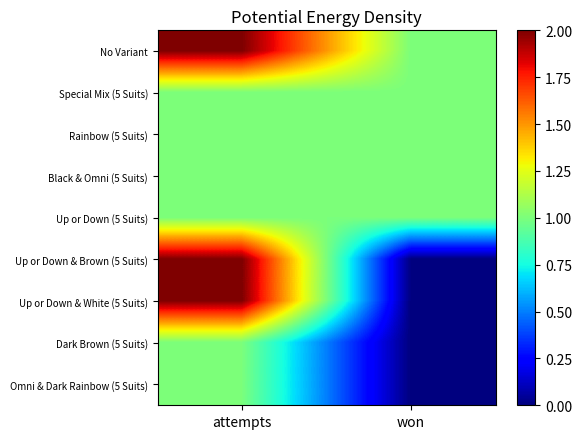

Reading left to right, what are all the values shown in this chart?

No Variant: attempts=2	won=1
Special Mix (5 Suits): attempts=1	won=1
Rainbow (5 Suits): attempts=1	won=1
Black & Omni (5 Suits): attempts=1	won=1
Up or Down (5 Suits): attempts=1	won=1
Up or Down & Brown (5 Suits): attempts=2	won=0
Up or Down & White (5 Suits): attempts=2	won=0
Dark Brown (5 Suits): attempts=1	won=0
Omni & Dark Rainbow (5 Suits): attempts=1	won=0